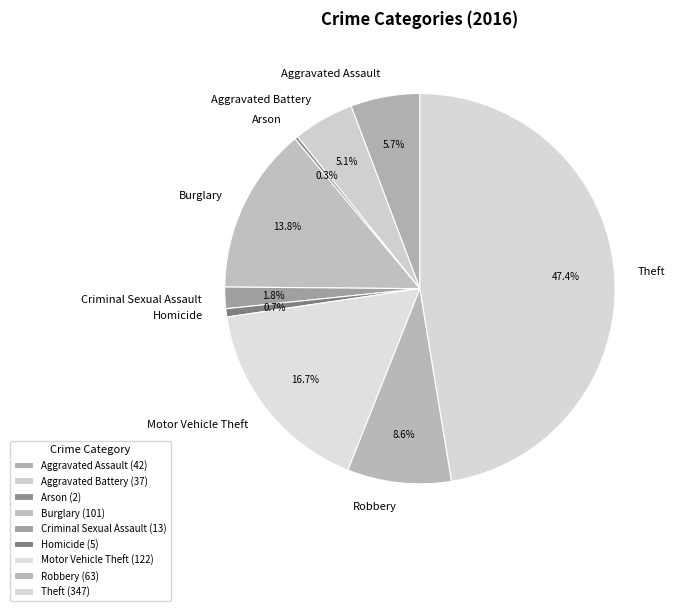

To the nearest percent, what portion does Motor Vehicle Theft represent?

17%